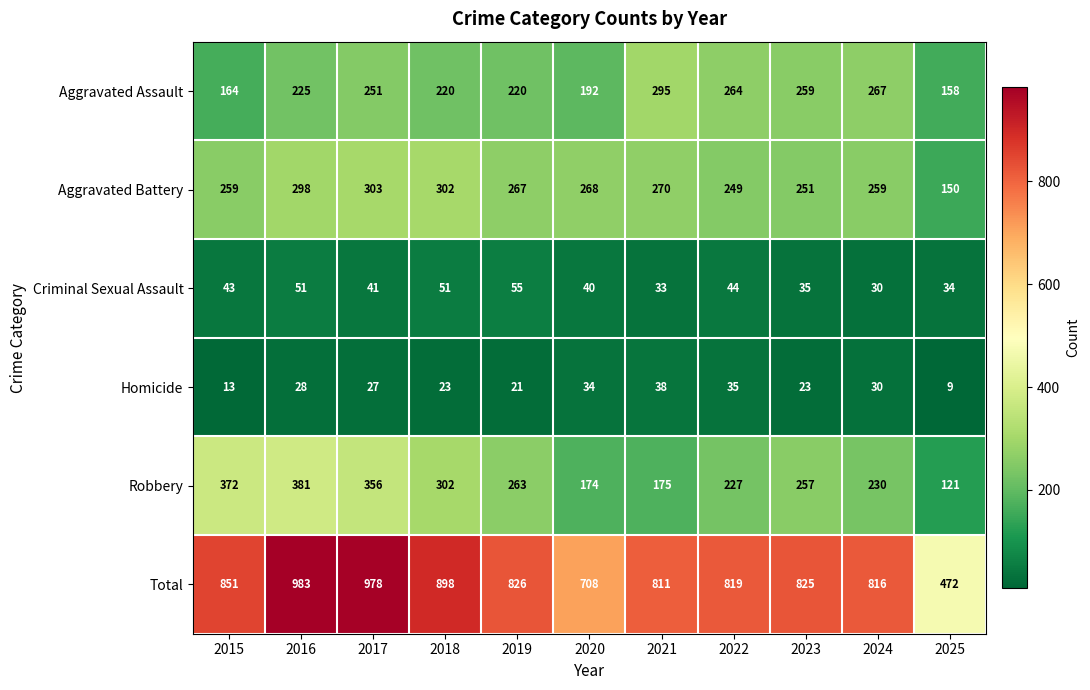

Which series changed the most between 2016 and 2017?

Aggravated Assault